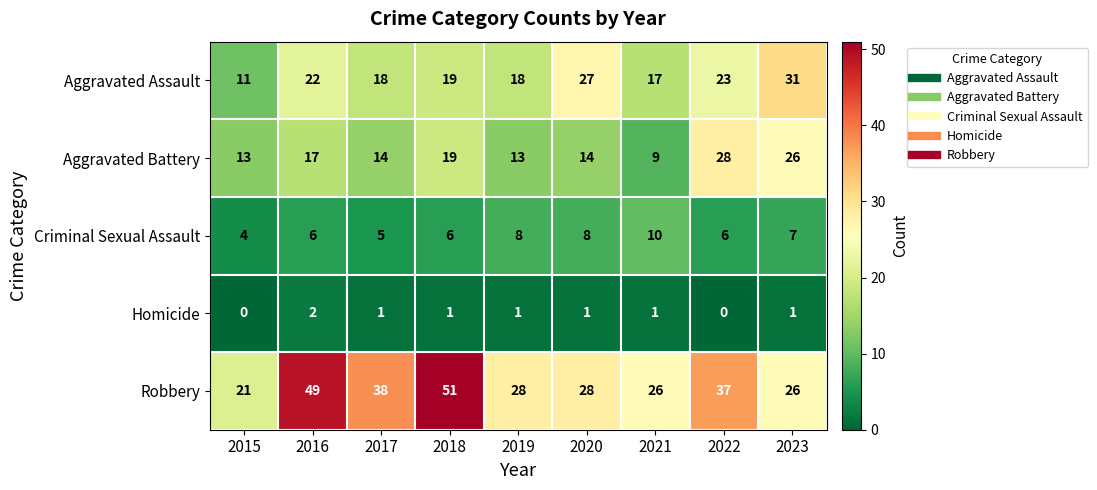

How many values in the Aggravated Assault series are below 19?

4